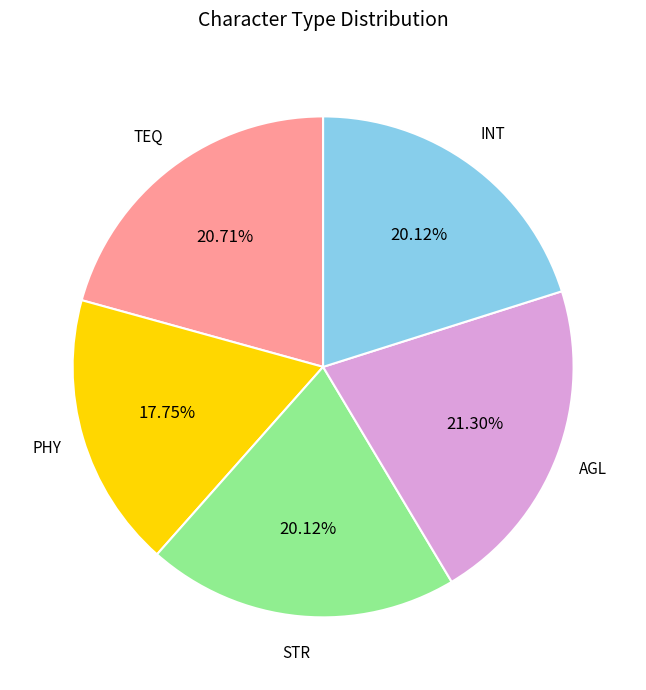

Is there a majority slice in this chart?

No